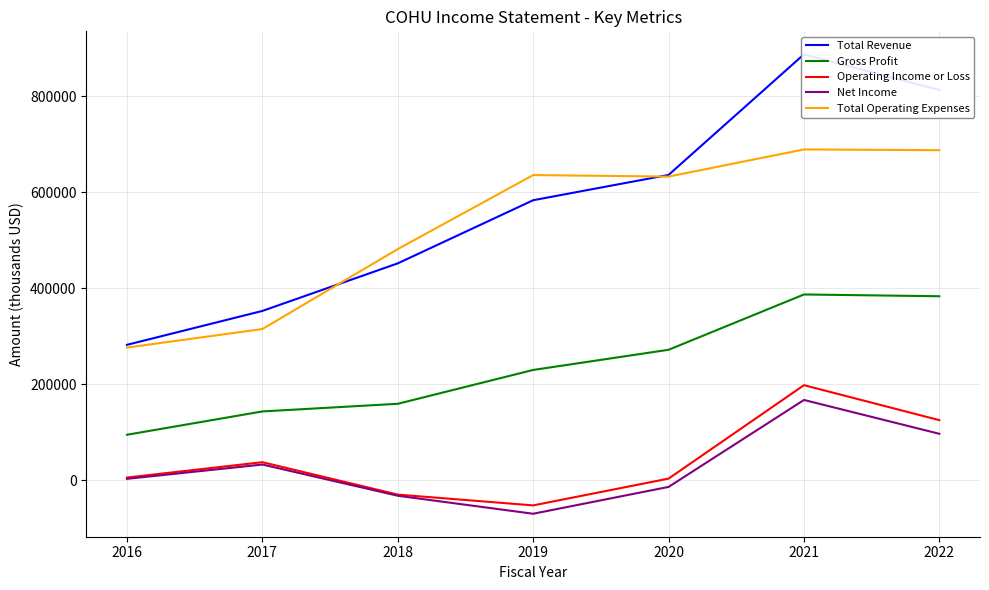

Reading left to right, extract all data points from this chart.

Total Revenue: 282100	352700	451800	583300	636000	887200	812800
Gross Profit: 94800	143400	159300	229800	271800	387000	383300
Operating Income or Loss: 5700	37700	-29800	-52300	3500	198100	125200
Net Income: 3000	32800	-32200	-69700	-13800	167300	96800
Total Operating Expenses: 276400	315000	481500	635700	632500	689100	687500